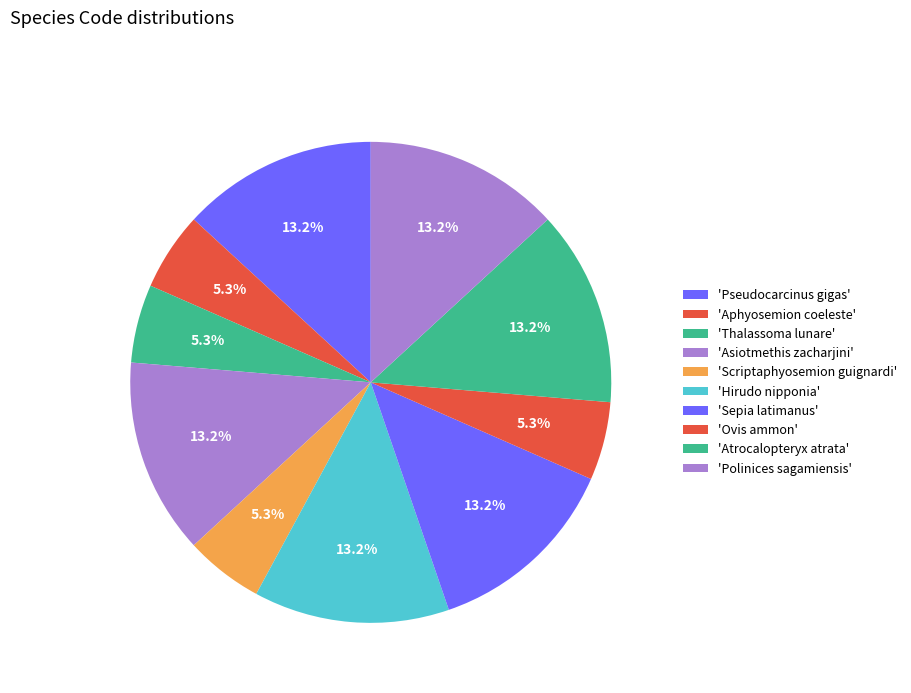

What is the largest slice in the pie chart?

Pseudocarcinus gigas